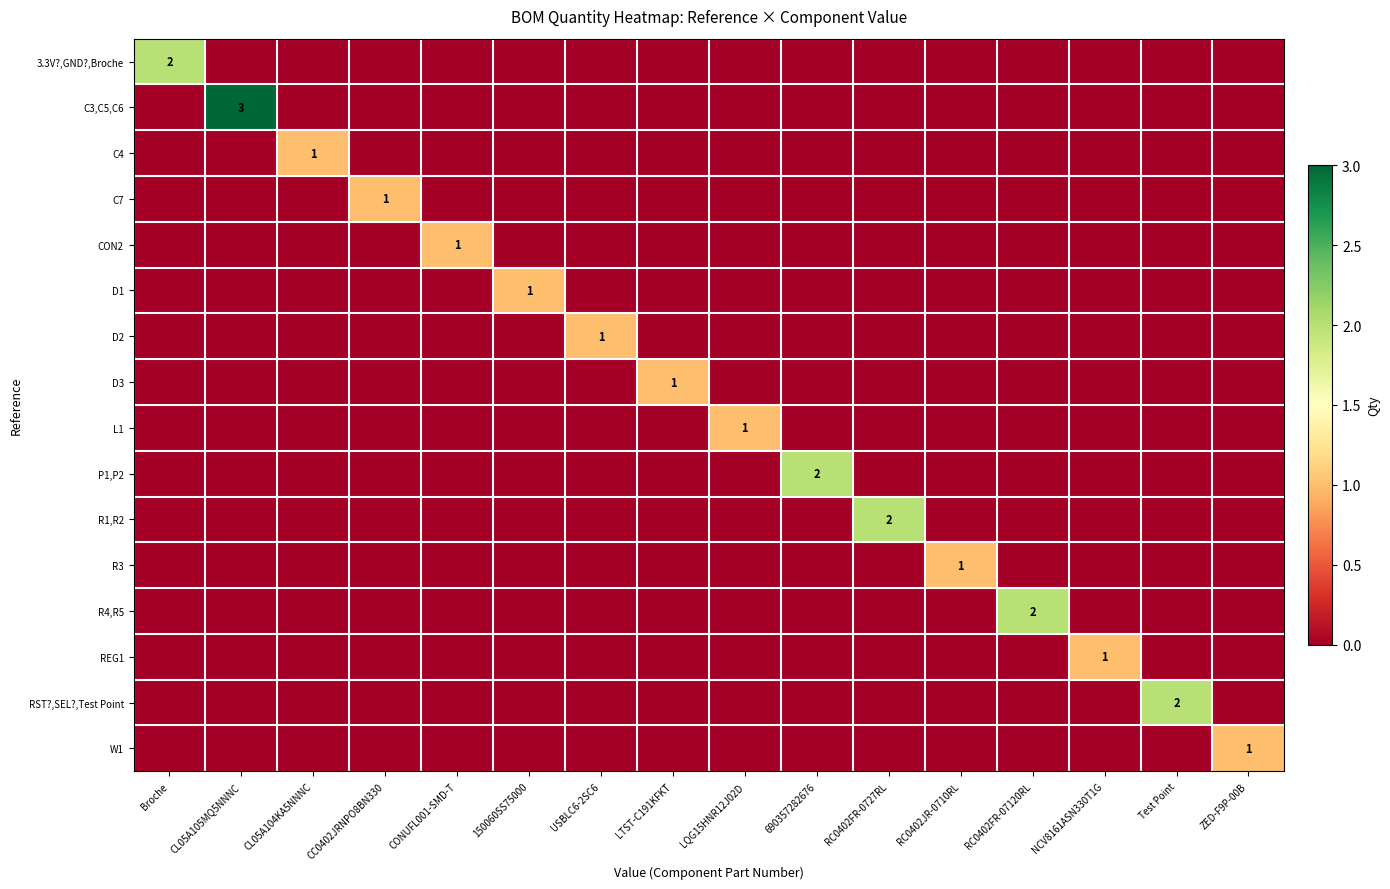

At how many categories does at least one series exceed 0?

16